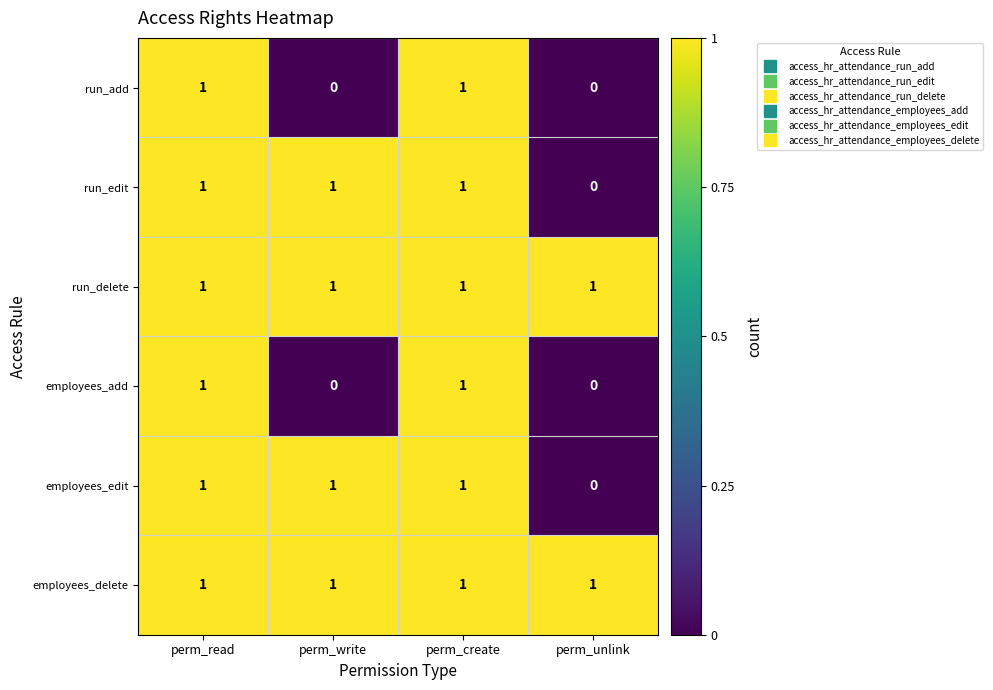

Where is run_edit nearest to the value 0?

perm_unlink